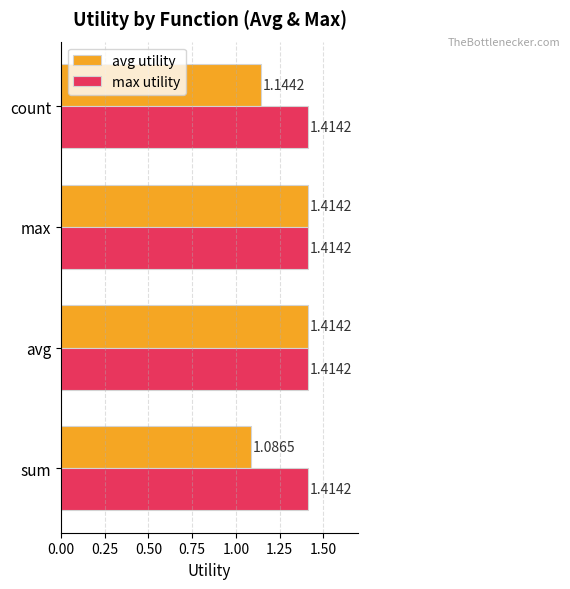

What is the average value of the avg utility series?

1.3